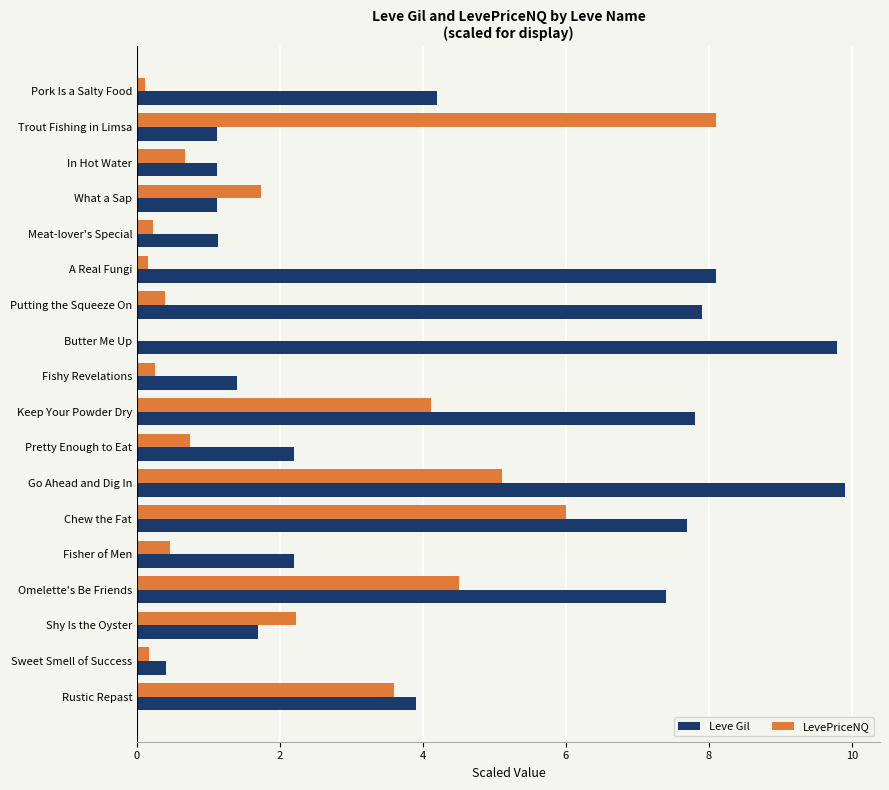

True or false: Leve Gil has a value of 3.3 at Putting the Squeeze On.

False